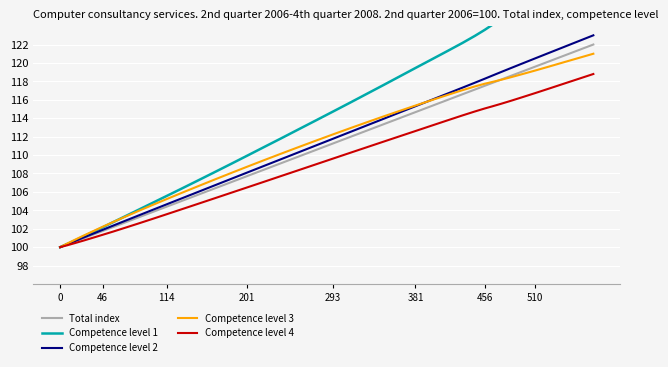

Which series has the widest spread of values?

Competence level 1